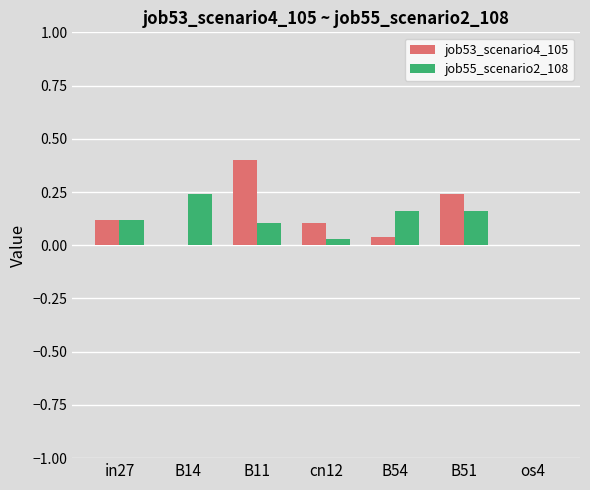

What are all the series names shown in the legend?

job53_scenario4_105, job55_scenario2_108